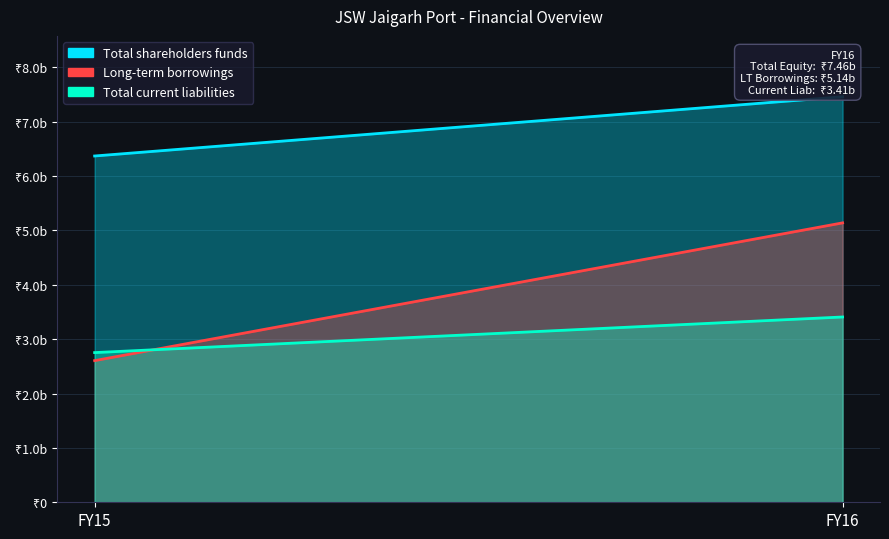

What value does the Total shareholders funds series have at FY16, to the nearest 10?

7458680000